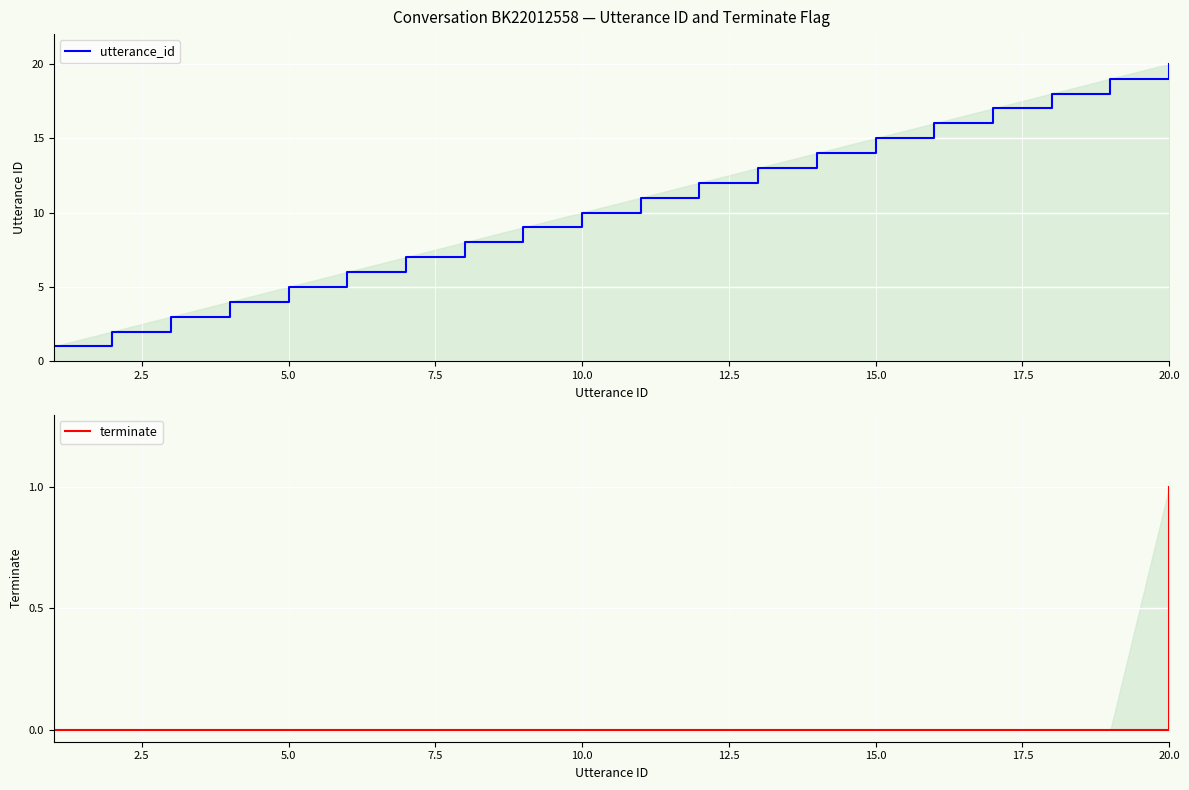

True or false: utterance_id and terminate intersect in this chart.

False